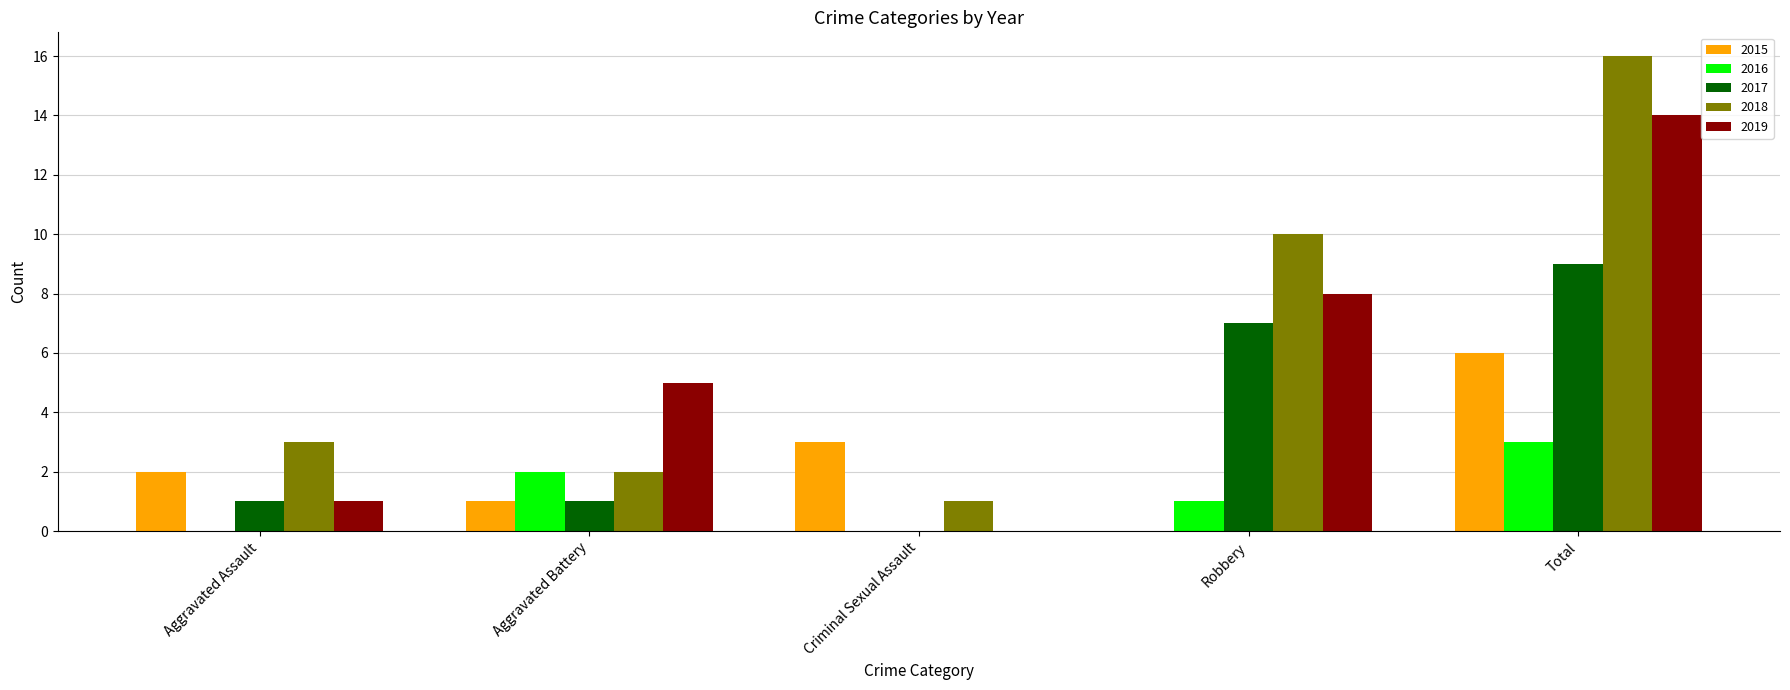

Is the value of 2018 at Robbery greater than the value of 2019 at Aggravated Battery?

Yes